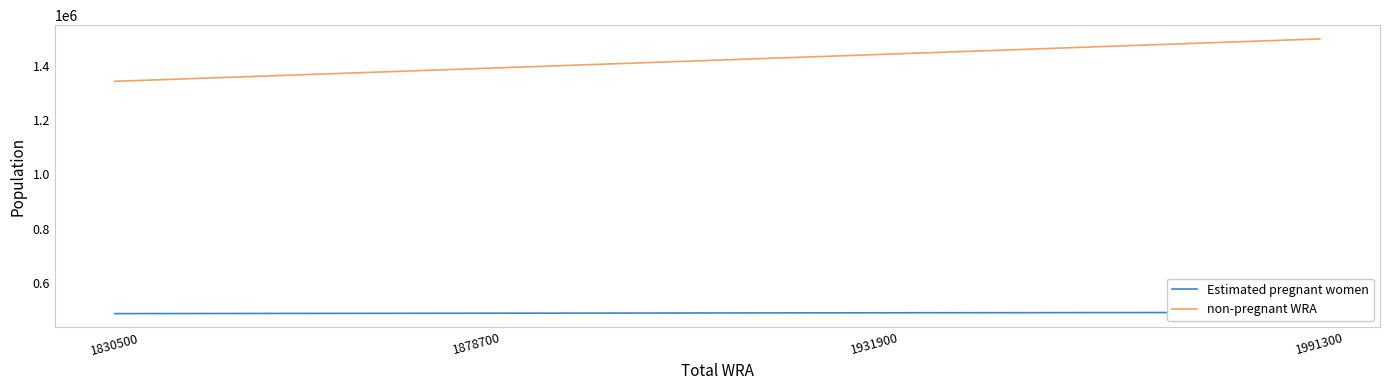

What is the average value of the non-pregnant WRA series?

1418812.0